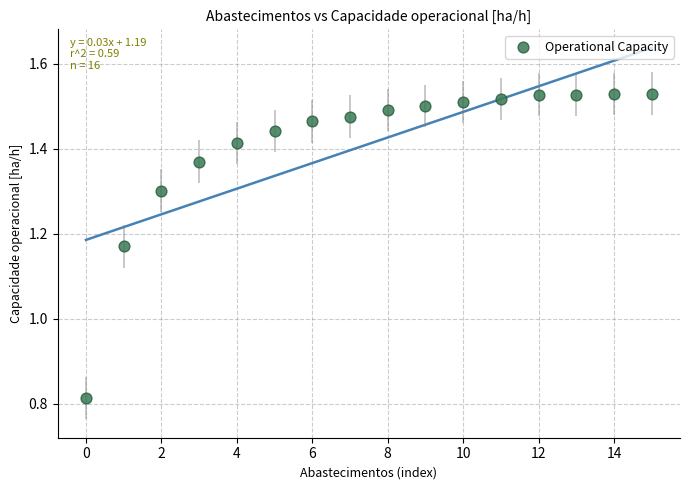

What is the range of Y values (max minus min)?

0.7